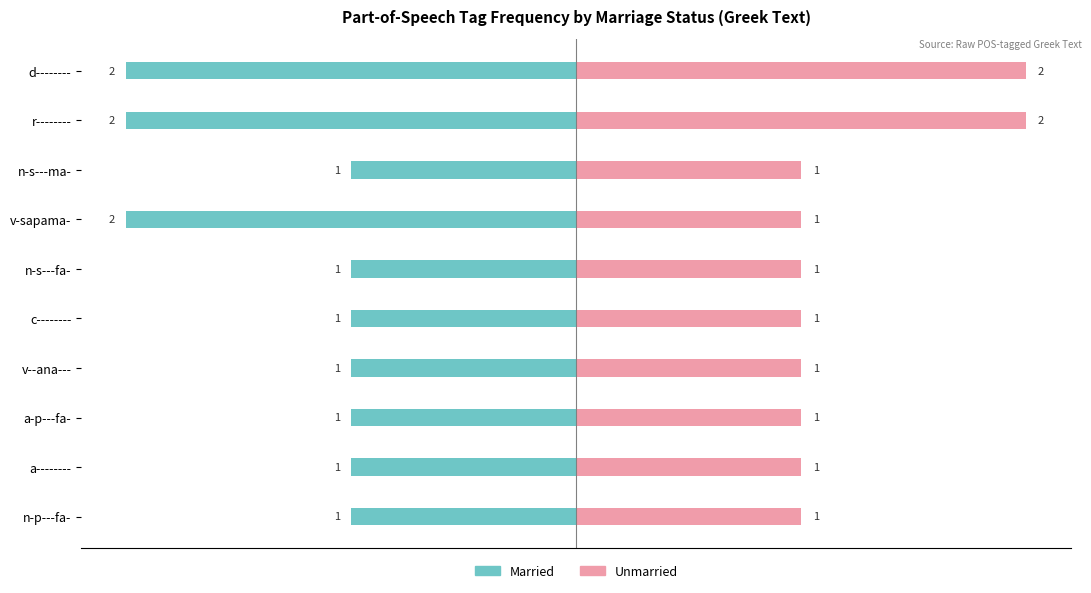

Rank the series by their maximum value, from lowest to highest.

Married, Unmarried